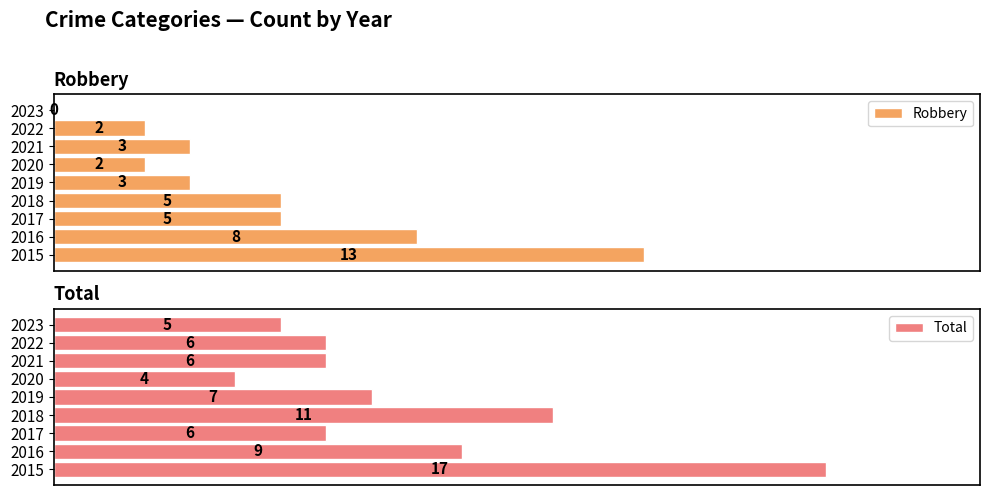

Between 0 and 4, which series saw the biggest shift?

Total